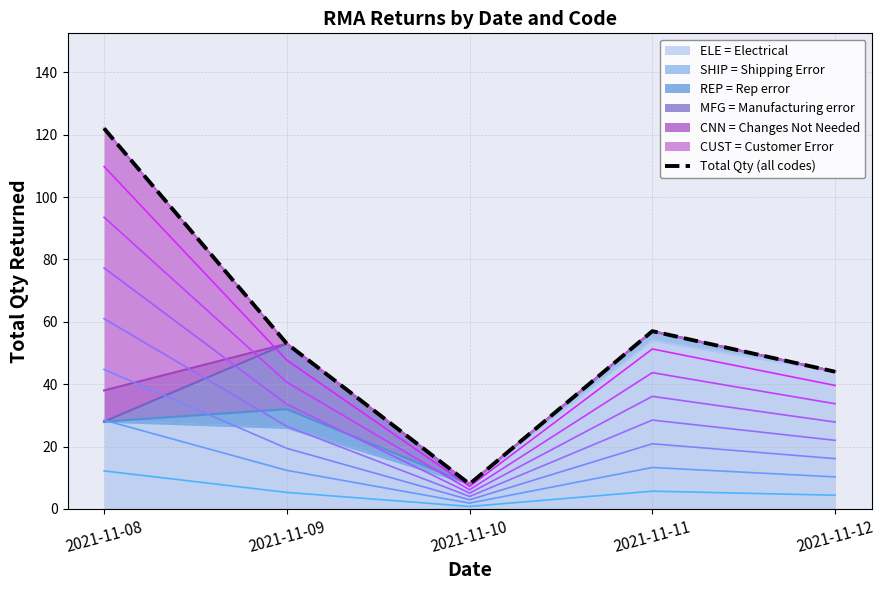

What is the ratio of the value at 2021-11-11 to the value at 2021-11-12?

1.3